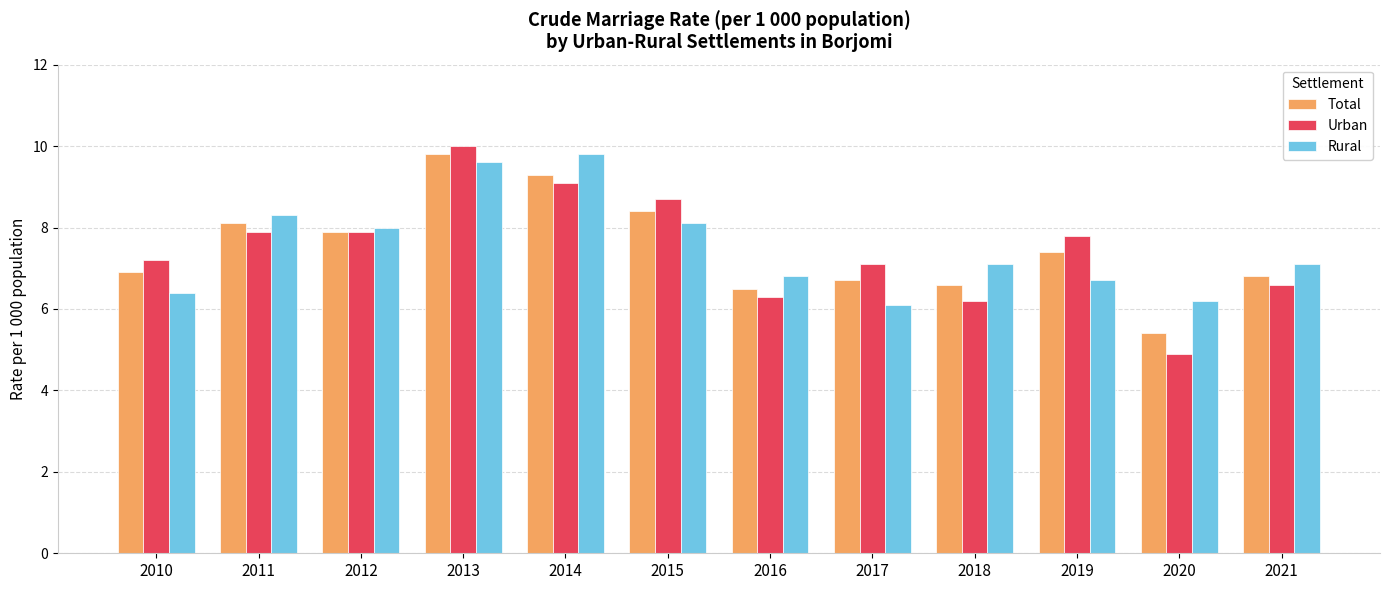

What is the minimum value shown in the chart?

4.9